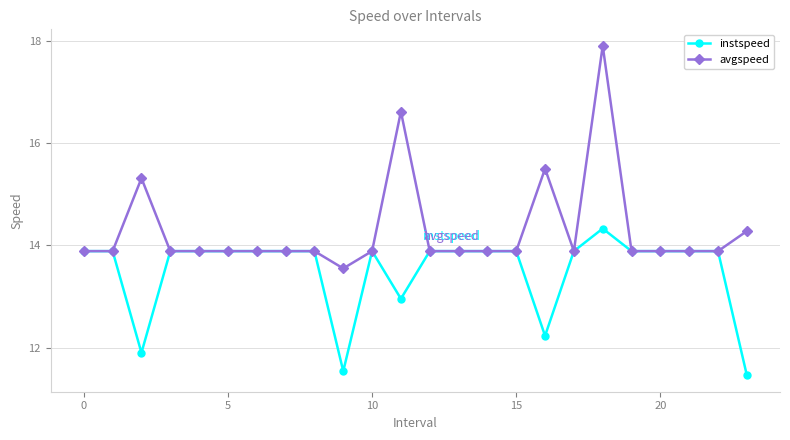

What is the maximum value for avgspeed?

17.9